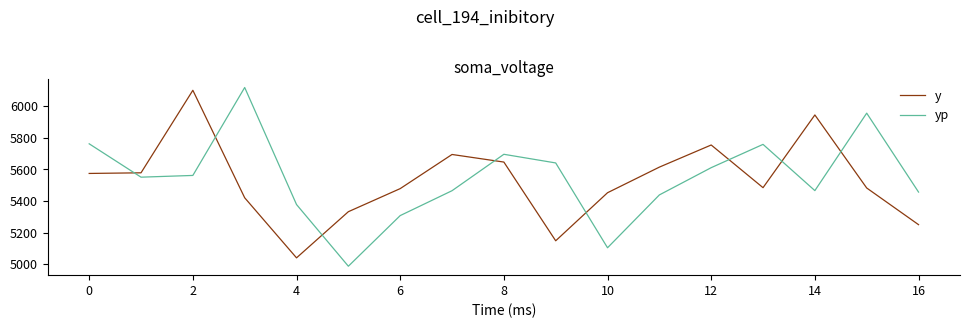

List the series in order of their overall mean, highest first.

yp, y